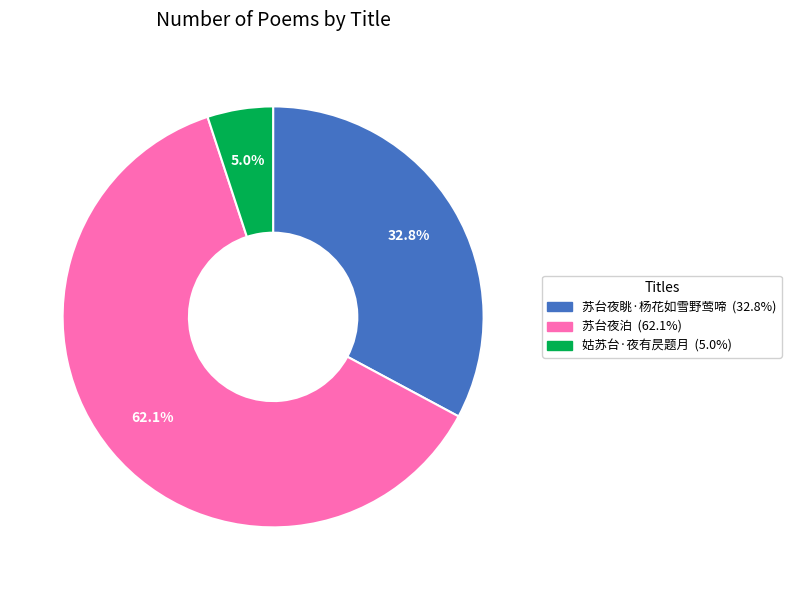

What is the smallest slice in the pie chart?

姑苏台·夜有昃题月